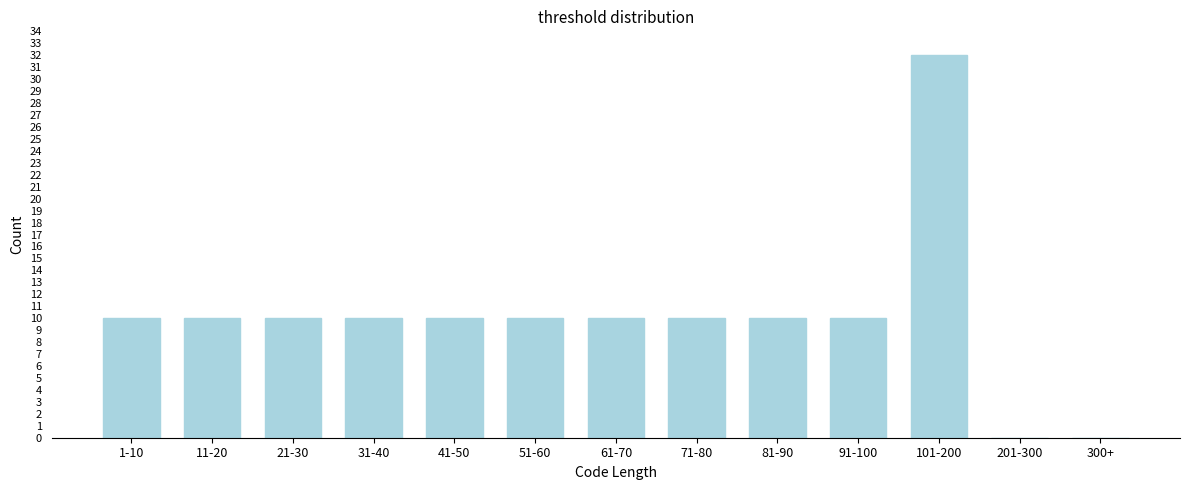

Reading right to left, extract all data points from this chart.

300+=0	201-300=0	101-200=32	91-100=10	81-90=10	71-80=10	61-70=10	51-60=10	41-50=10	31-40=10	21-30=10	11-20=10	1-10=10